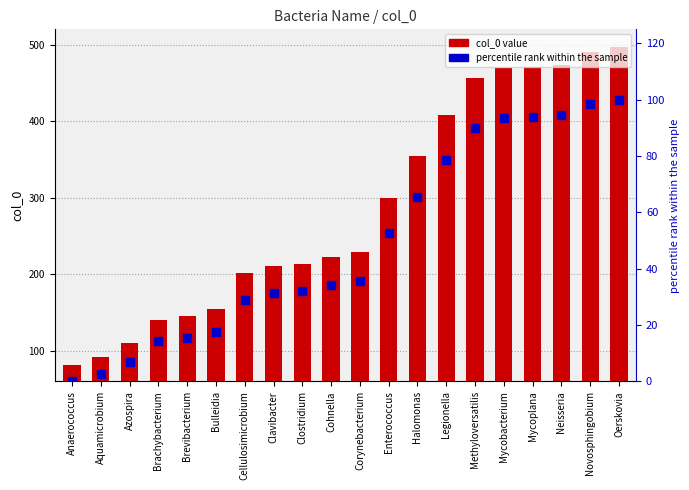

What is the total value across all series at Aquamicrobium?

94.6